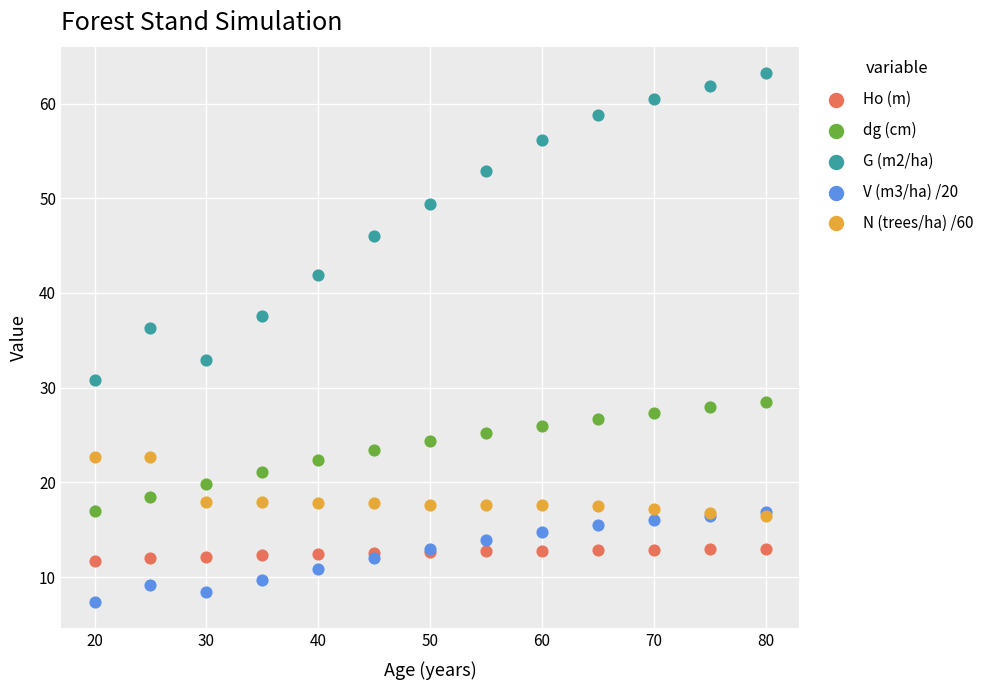

Across all series, what Y value is closest to 35?

36.3